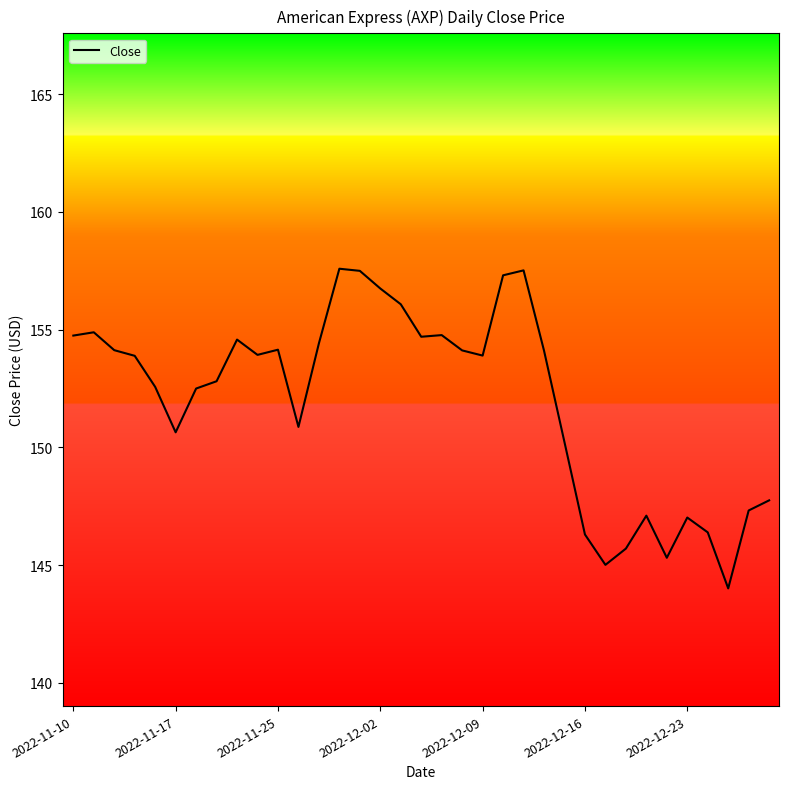

What is the minimum value shown in the chart?

144.0